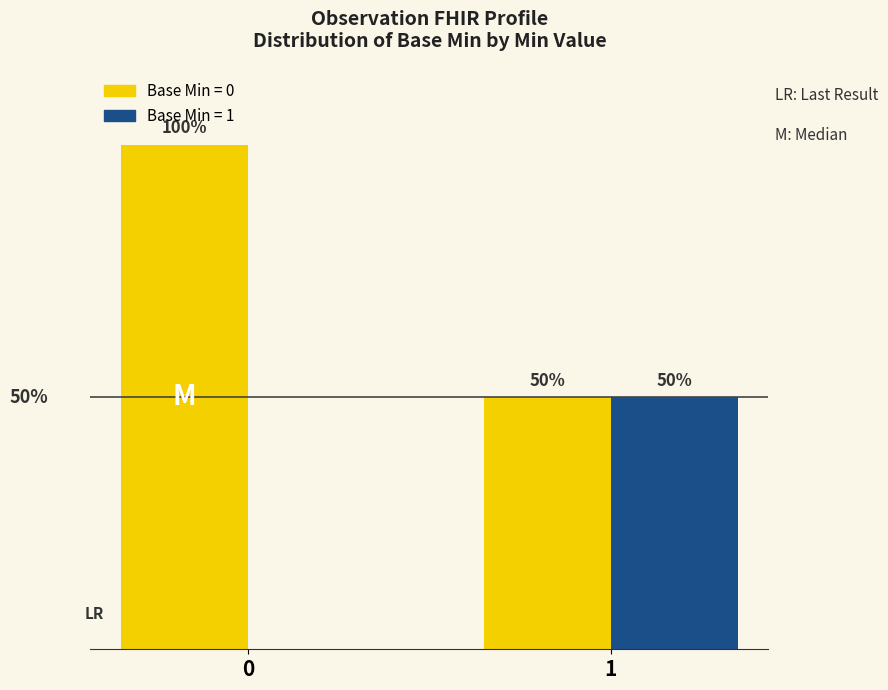

Is the value of Base Min = 0 at 0 greater than the value of Base Min = 1 at 0?

Yes